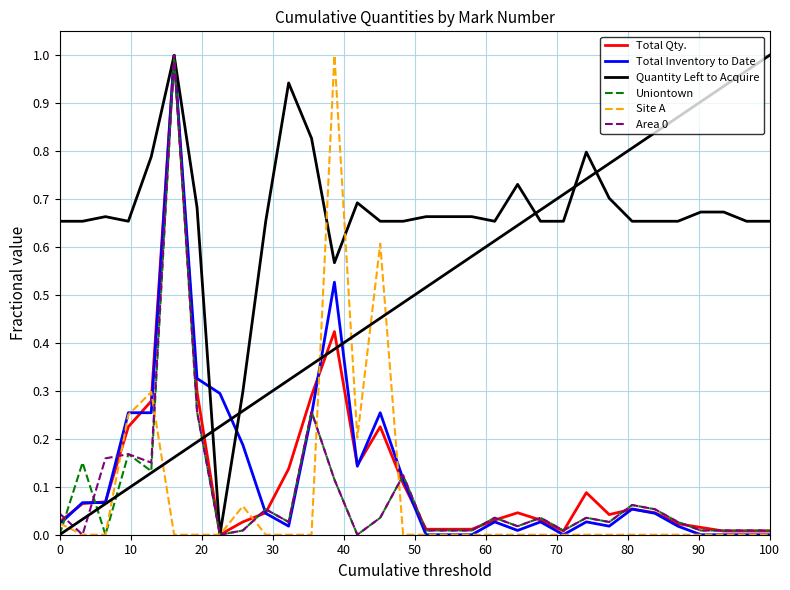

Which series has the largest total across all categories?

Quantity Left to Acquire